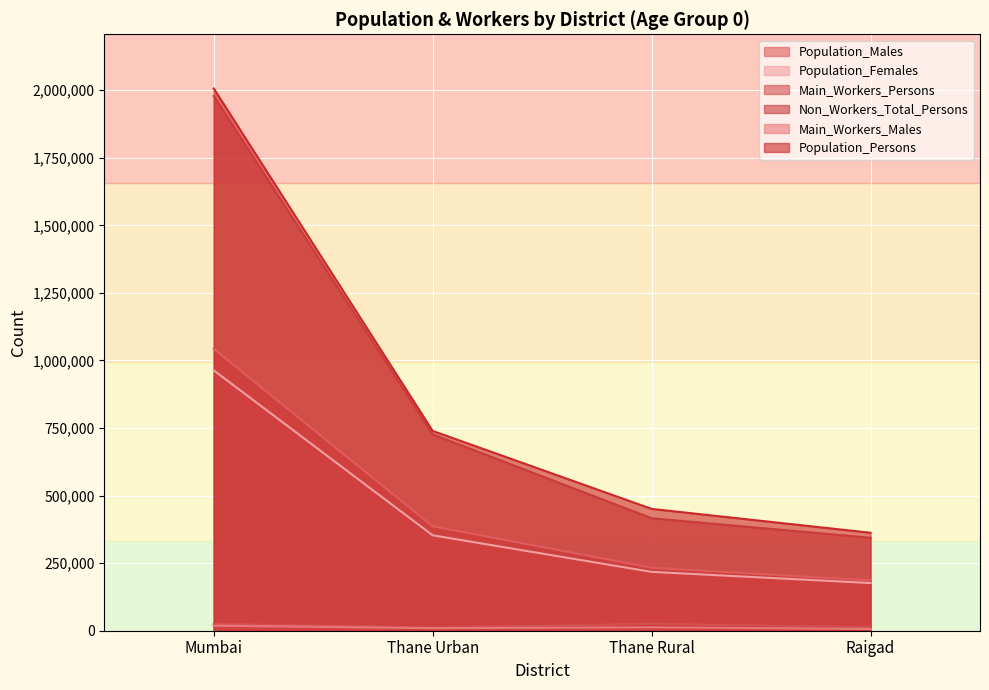

What is the difference between the maximum and minimum values in the Population_Males series?

856844